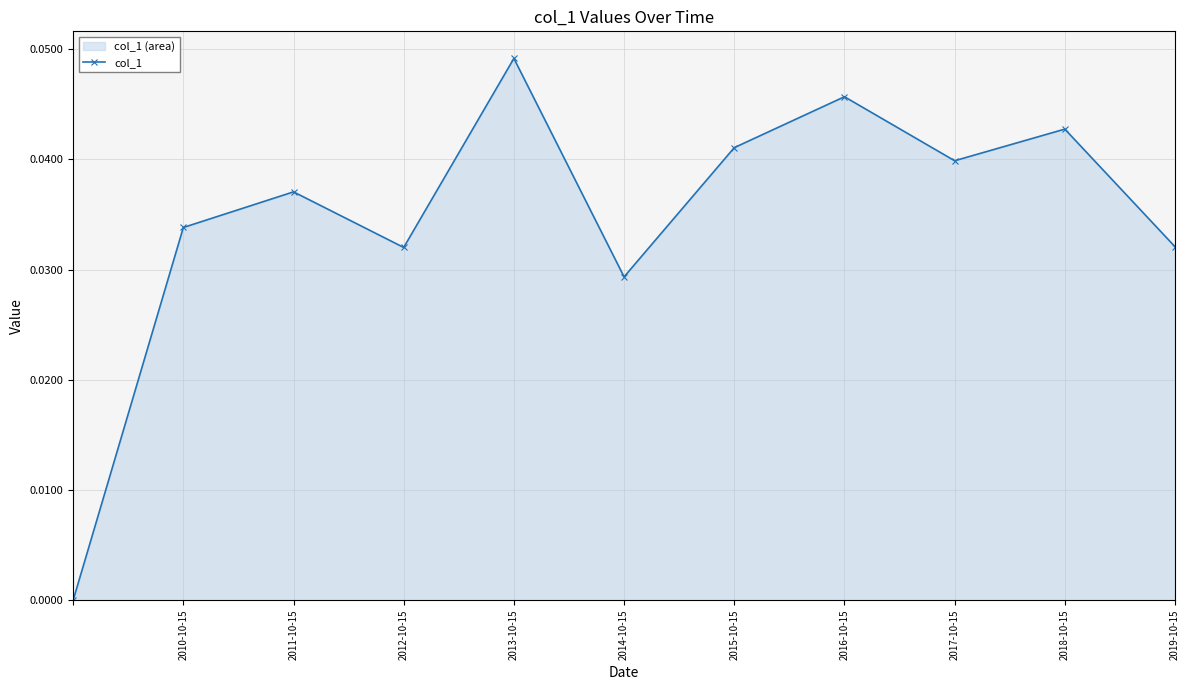

Which has a higher value, 2014-10-15 or 2015-10-15?

2015-10-15